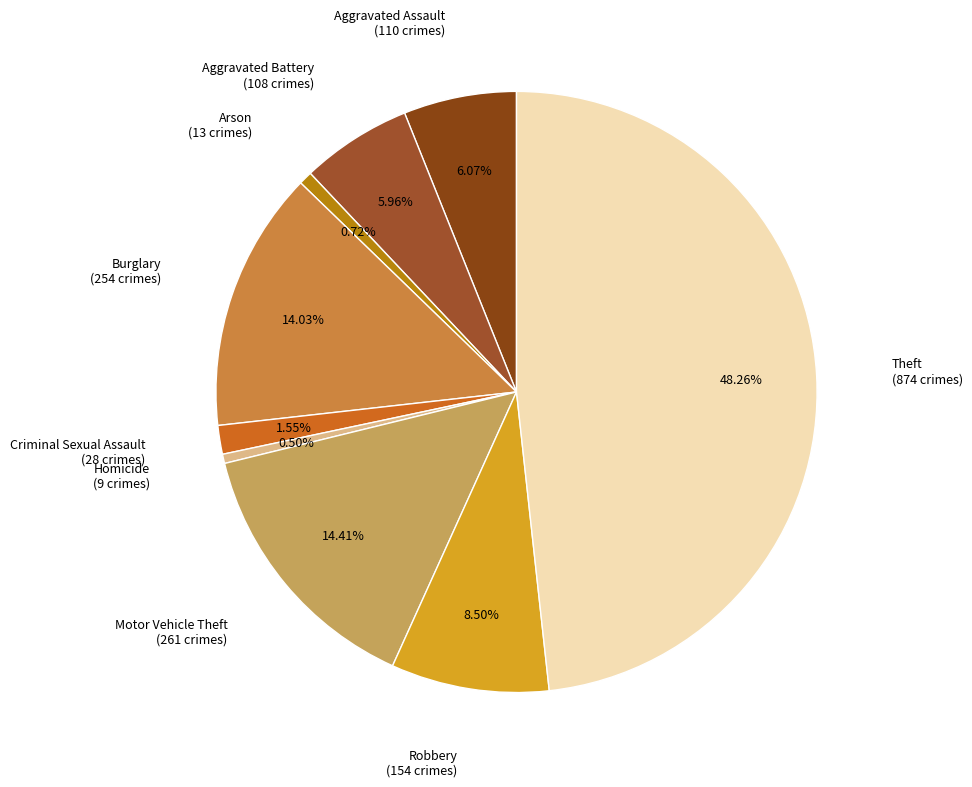

Count the number of slices in the pie.

9